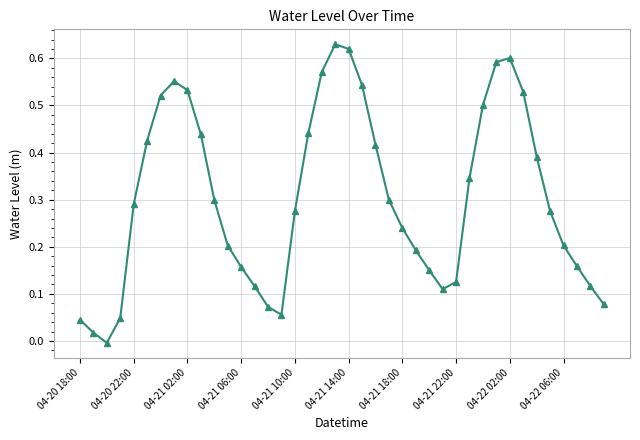

True or false: there are more than 2 points higher than both neighbors.

True